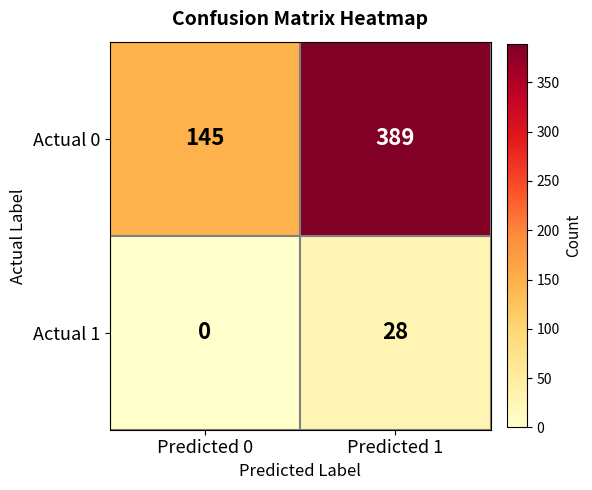

Reading left to right, transcribe all the data shown in this chart.

Actual 0: Predicted 0=145	Predicted 1=389
Actual 1: Predicted 0=0	Predicted 1=28